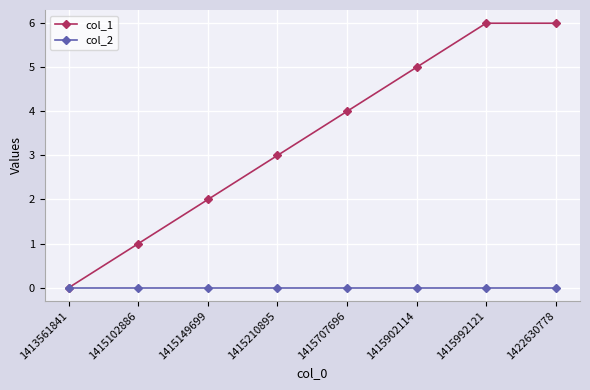

List the series in order of their overall mean, highest first.

col_1, col_2